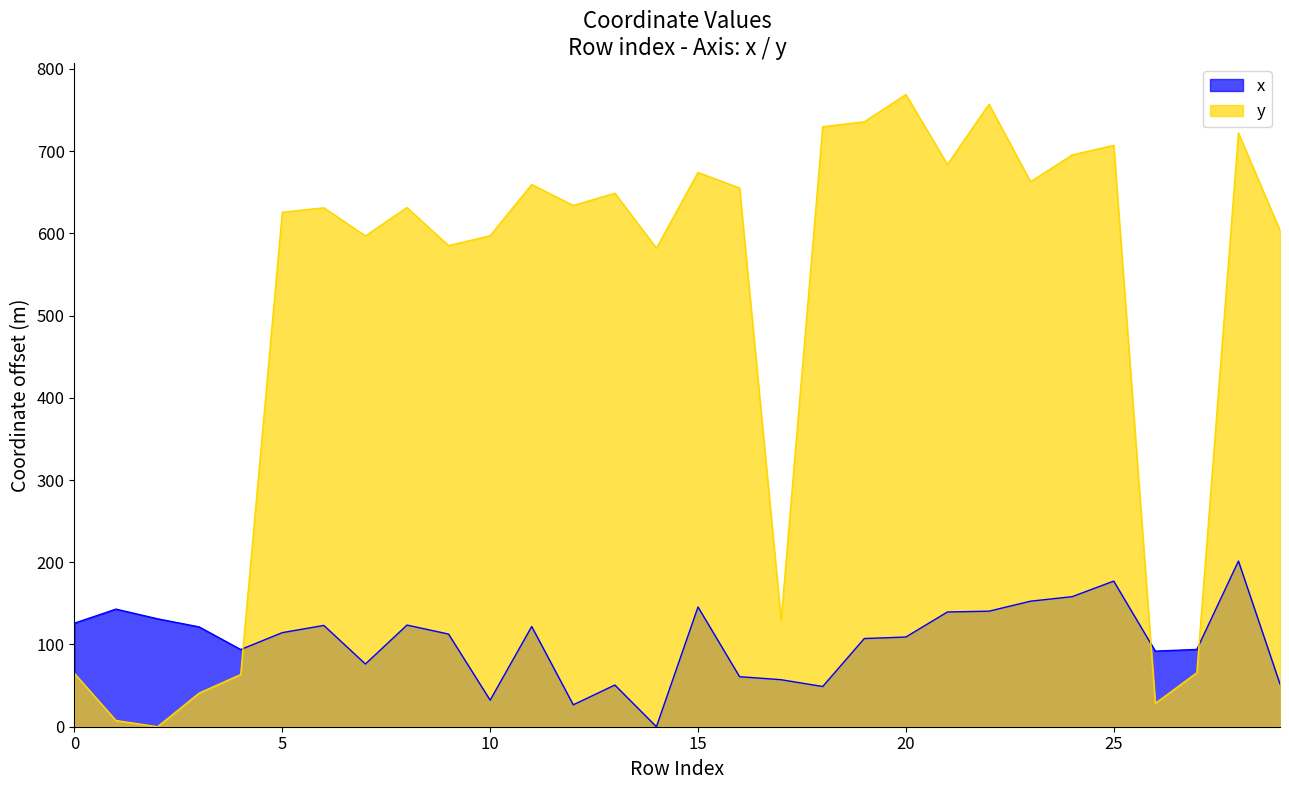

Reading right to left, list all the values displayed in this chart.

x: 51.9	201.5	94.0	91.9	177.1	158.2	152.7	140.5	139.6	109.1	107.3	48.9	57.2	60.9	145.6	0.0	50.7	26.7	121.9	32.3	112.7	123.6	76.3	123.2	114.4	93.9	121.4	131.3	143.0	125.9
y: 603.4	722.2	65.7	28.4	707.1	695.4	662.8	757.1	683.9	768.9	735.7	729.8	129.6	655.2	674.1	582.1	648.9	634.0	659.5	597.1	585.1	631.4	596.9	631.2	625.7	63.5	40.9	0.0	7.5	64.8